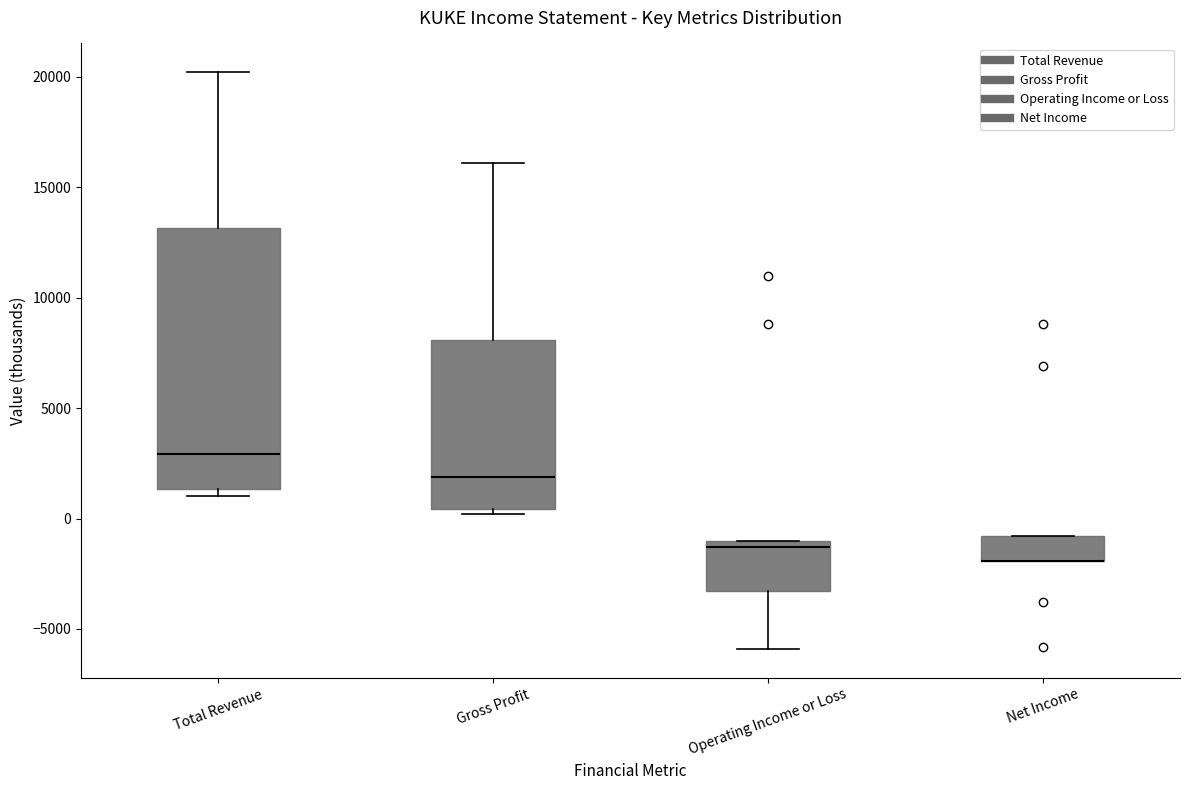

Reading left to right, transcribe this box plot: for each box, give where its median line is, the range the box spans, and where its two whiskers end, as read against the y-axis. The values are not printed on the chart, so give them approximately, as read against the axis.

Total Revenue: median 3000, box 1500 to 13000, whiskers 1000 to 20000
Gross Profit: median 2000, box 500 to 8000, whiskers 0 to 16000
Operating Income or Loss: median -1500, box -3500 to -1000, whiskers -6000 to -1000
Net Income: median -2000 (drawn on the box's lower edge), box -2000 to -1000, whiskers -2000 to -1000